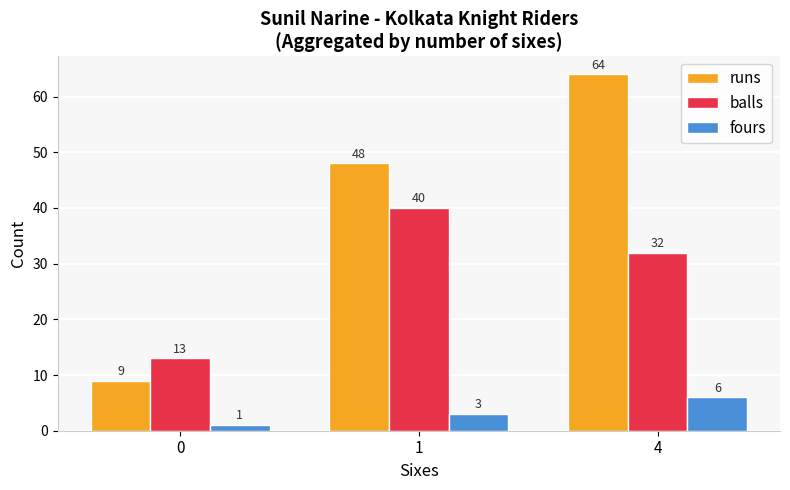

How many balls values are between 13 and 40?

3